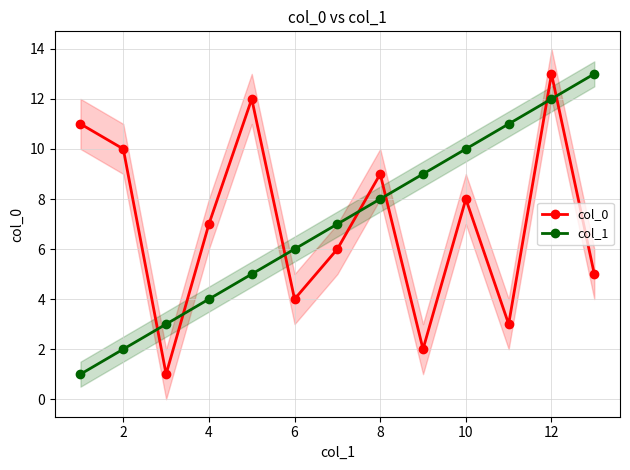

True or false: col_0 has more than 2 points higher than both neighbors.

True